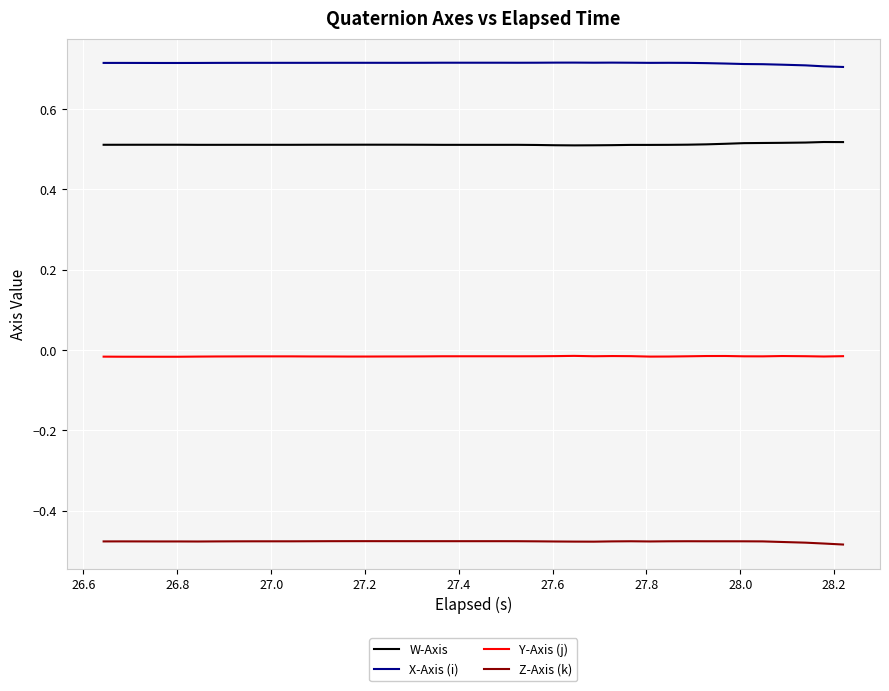

True or false: X-Axis (i) and W-Axis intersect in this chart.

False